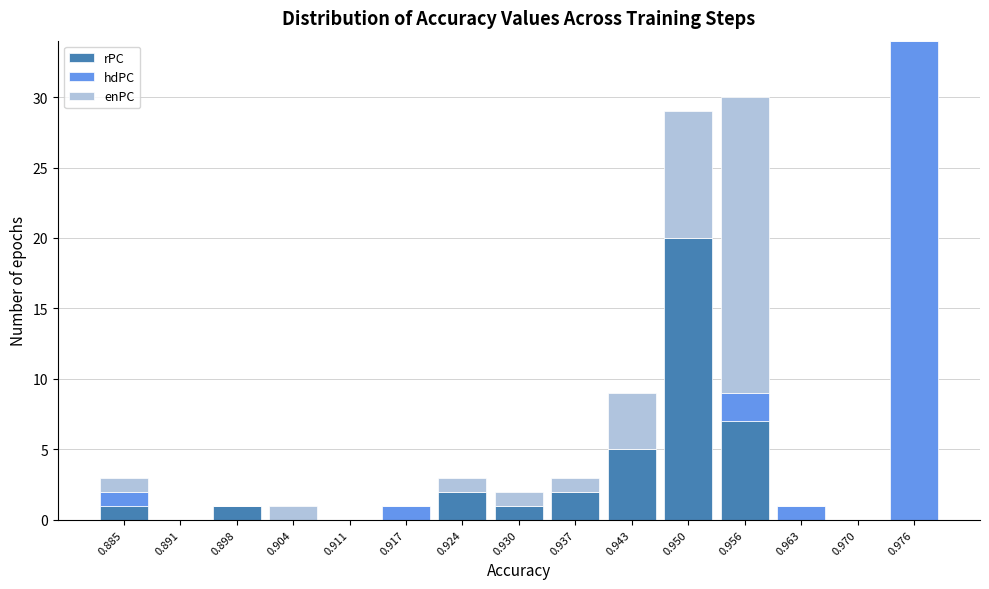

Which category has the highest value in the rPC series?

0.950